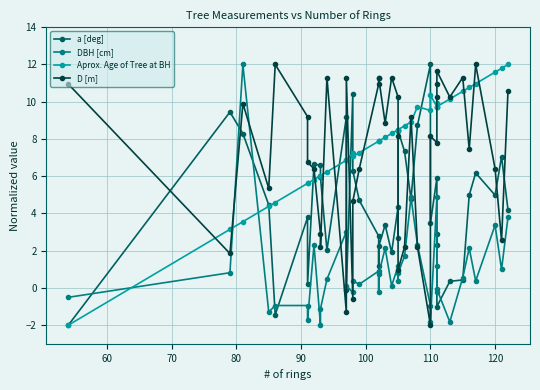

Is the value of D [m] at 19 greater than the value of DBH [cm] at 20?

Yes